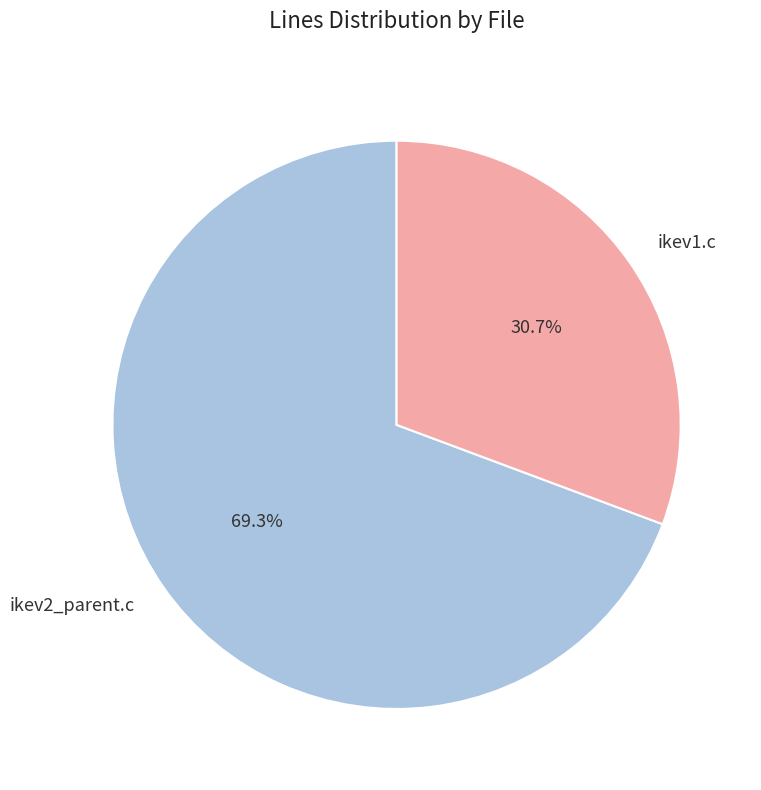

Which slice is the largest?

ikev2_parent.c